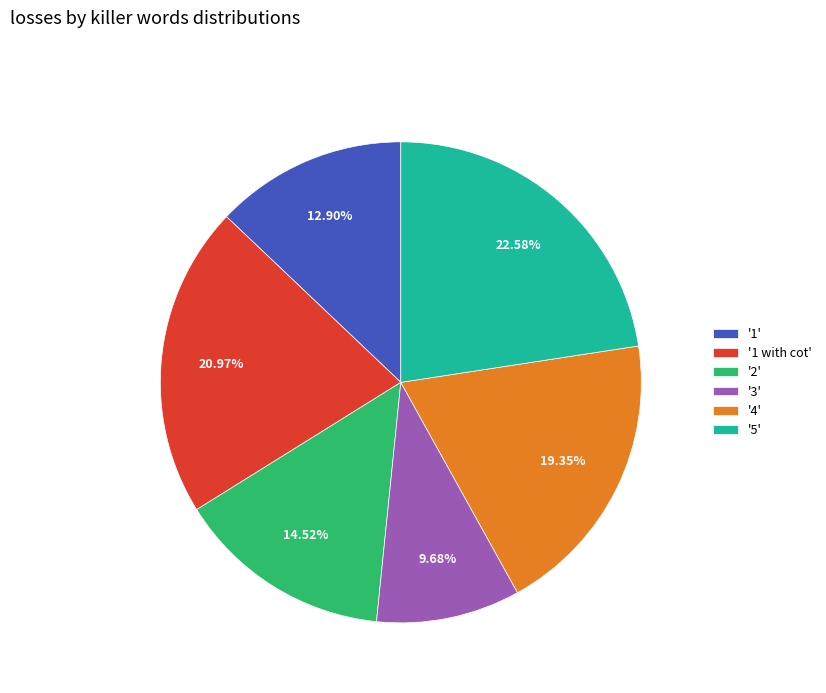

To the nearest percent, what is the average slice percentage?

17%